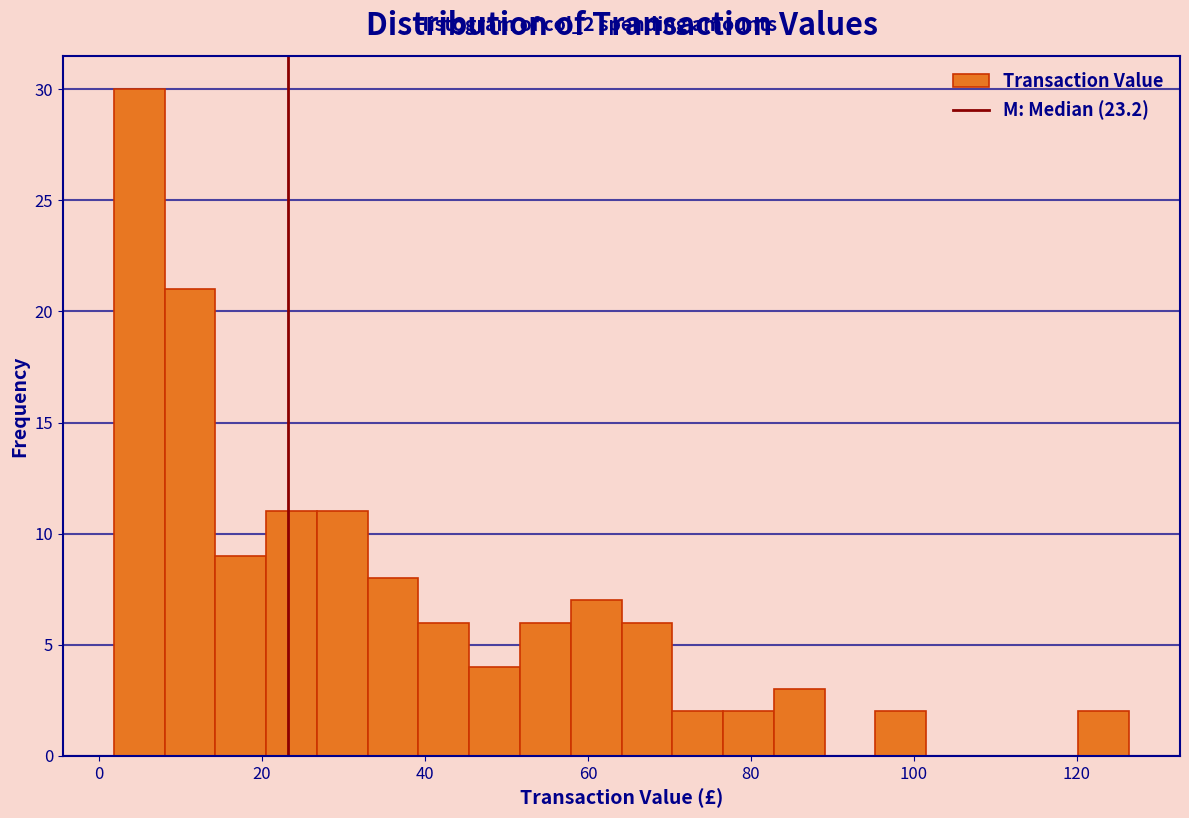

Read against the x-axis, roughly where is the centre of the tallest bar?

4